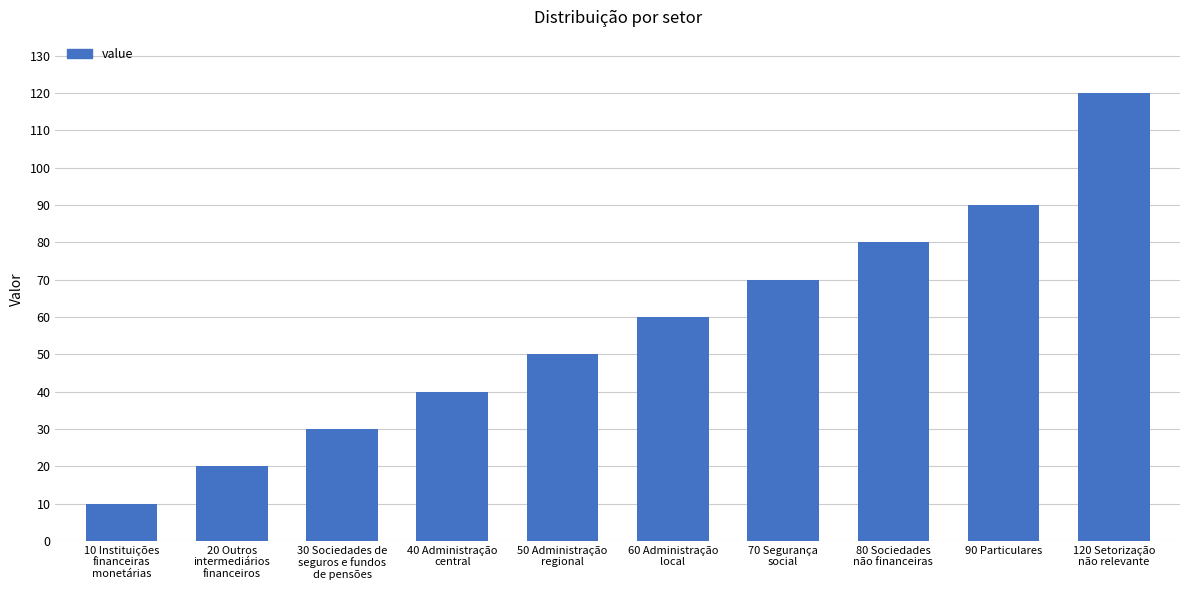

How many data points does each series have?

10